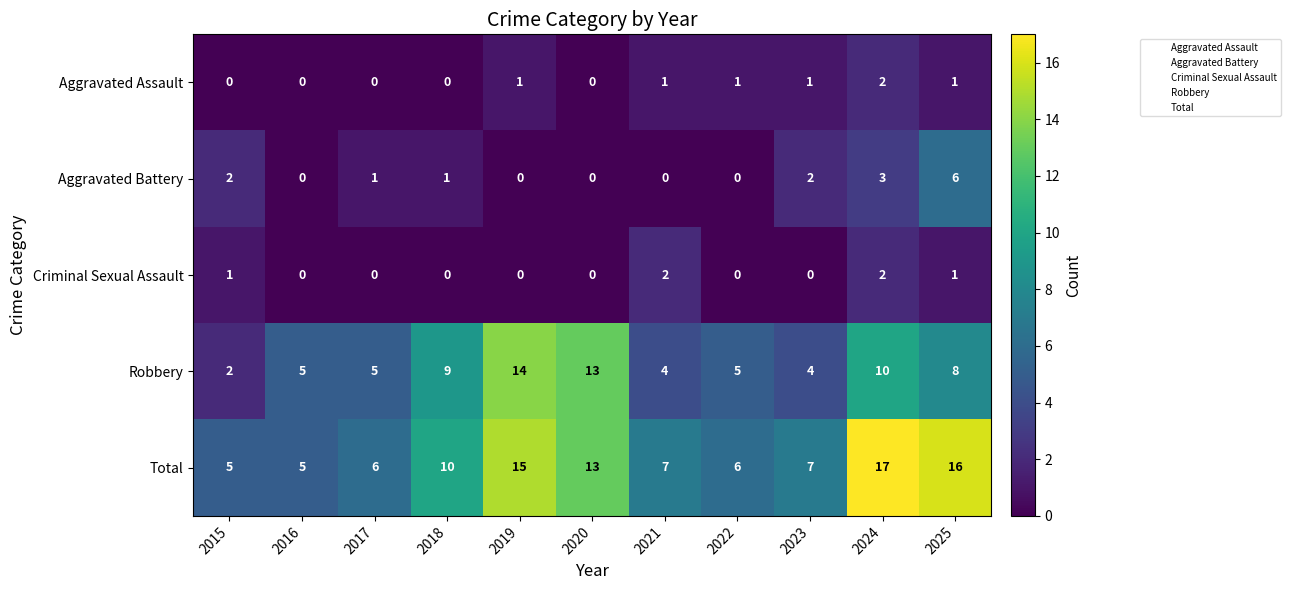

What is the difference between the maximum and minimum values in the Robbery series?

12